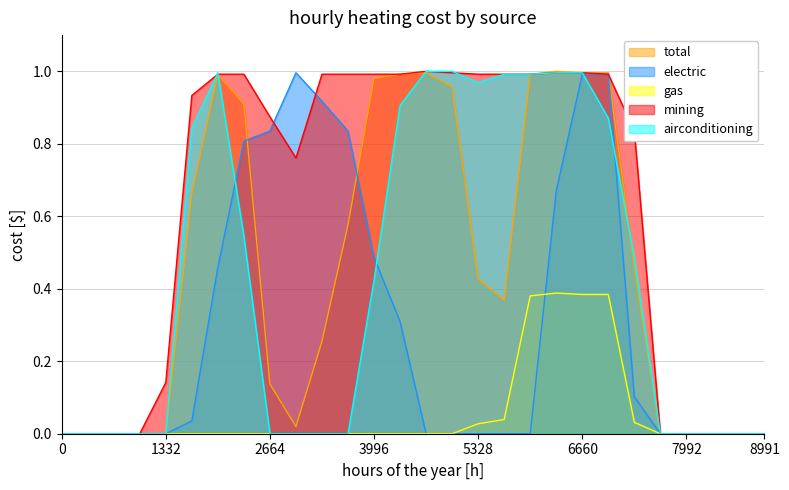

The airconditioning series shows 0.0 at 1332. True or false?

True